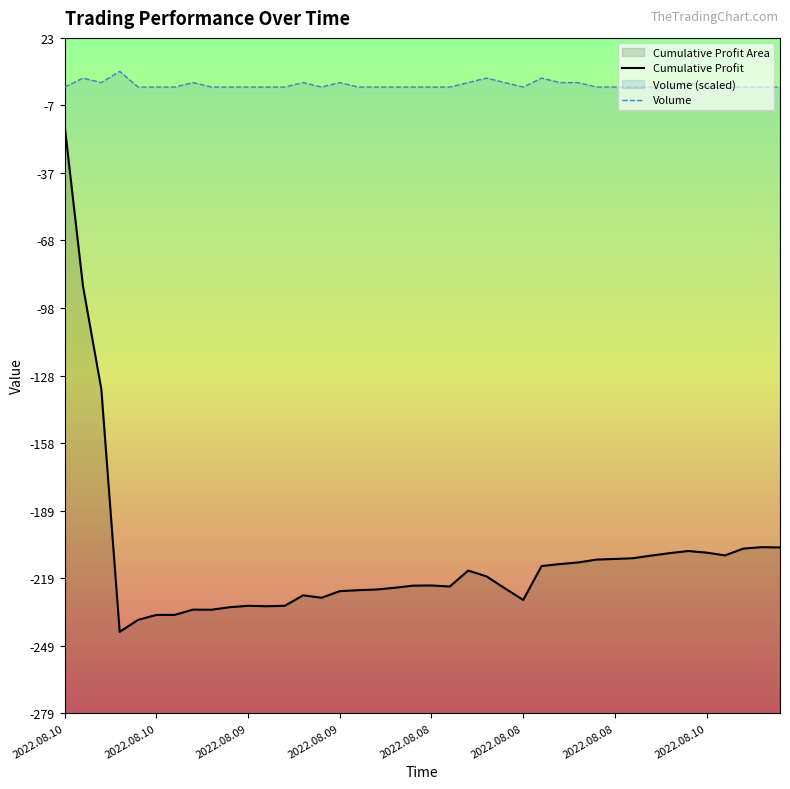

What is the difference between the highest and lowest values at 21?

223.6